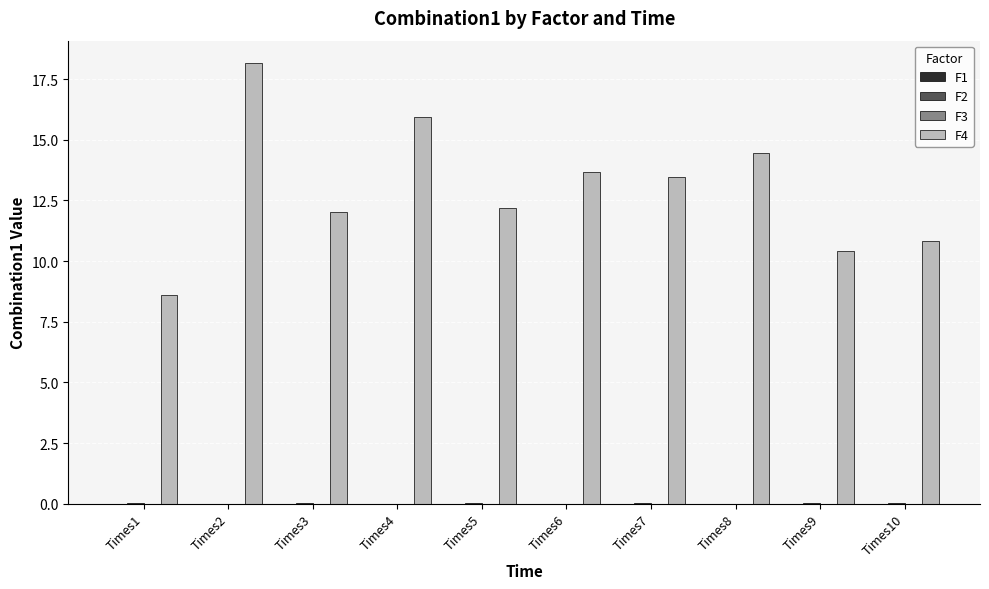

Which category has the highest value in the F4 series?

Times2